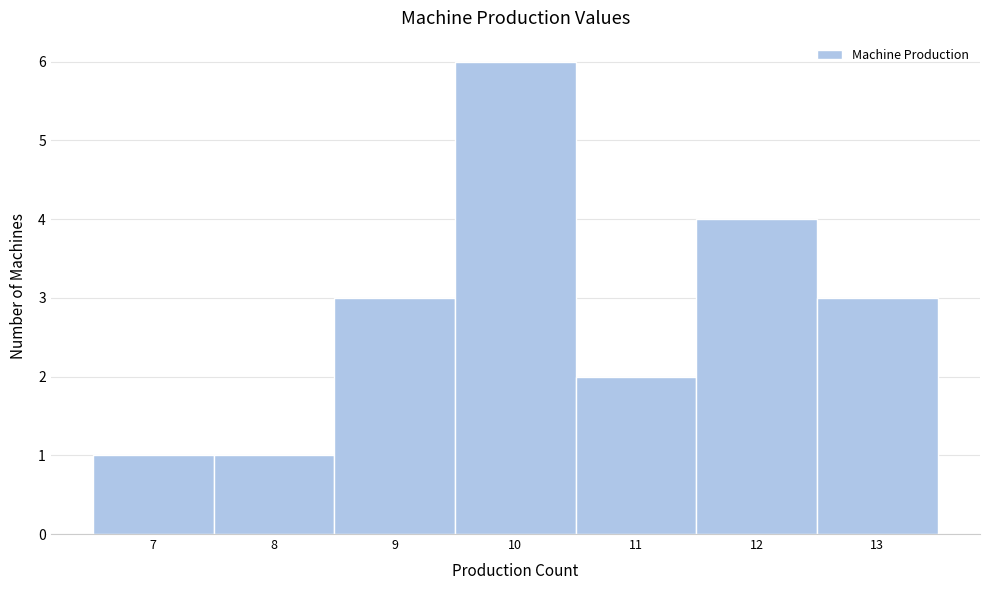

Over which range of the x-axis is the bar tallest?

9.5 to 10.5